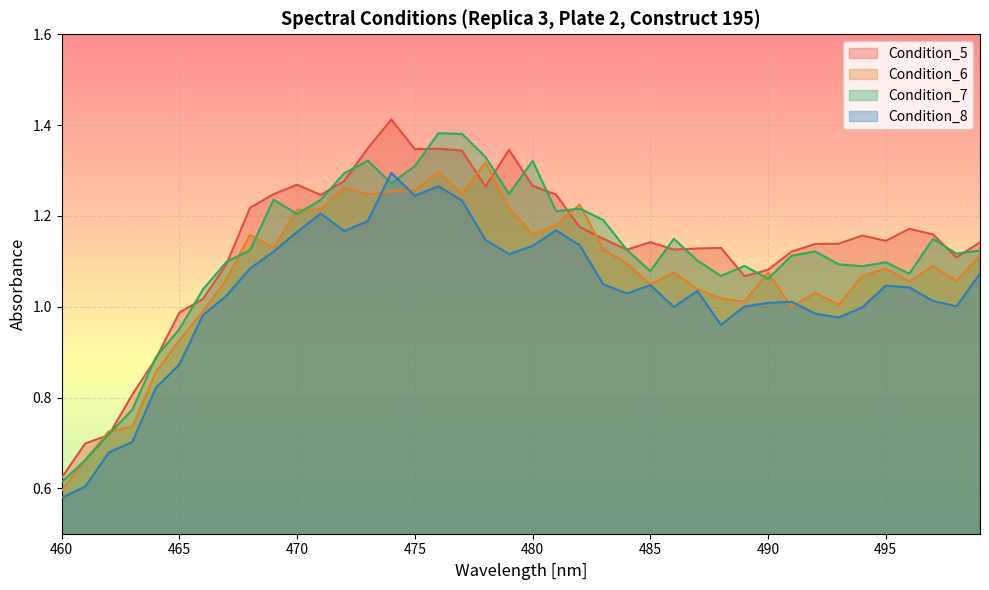

How many values in the Condition_5 series are below 1?

6